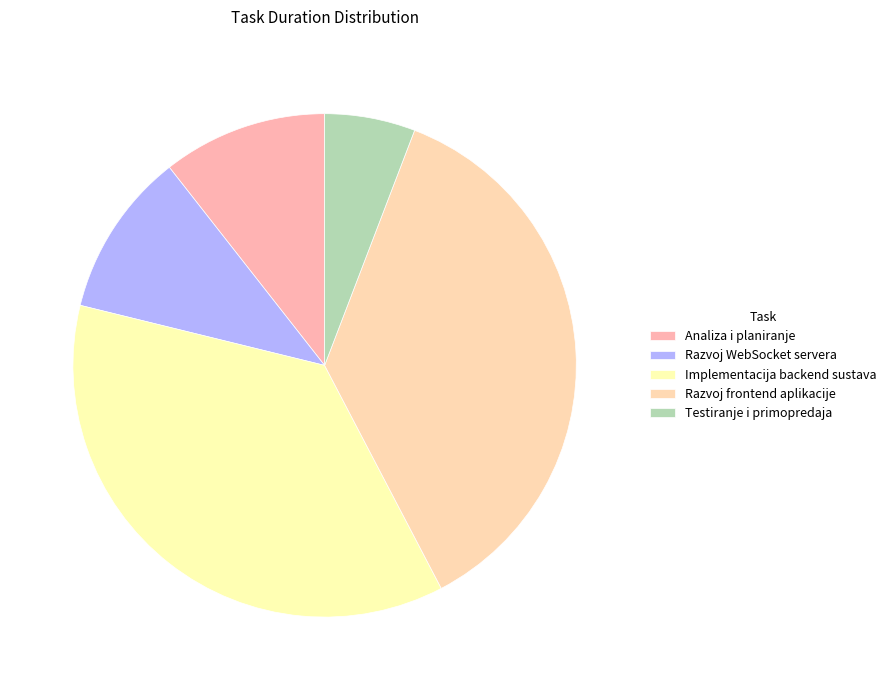

Which has a higher value, Testiranje i primopredaja or Razvoj frontend aplikacije?

Razvoj frontend aplikacije